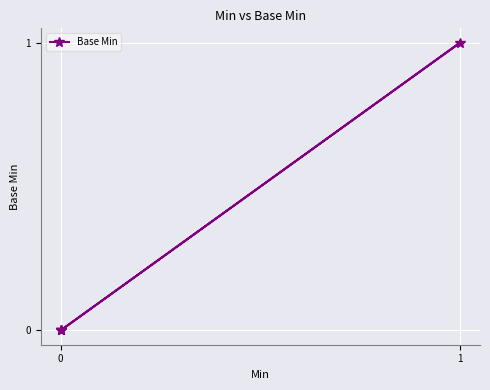

Does the chart display data point markers on the line(s)?

Yes